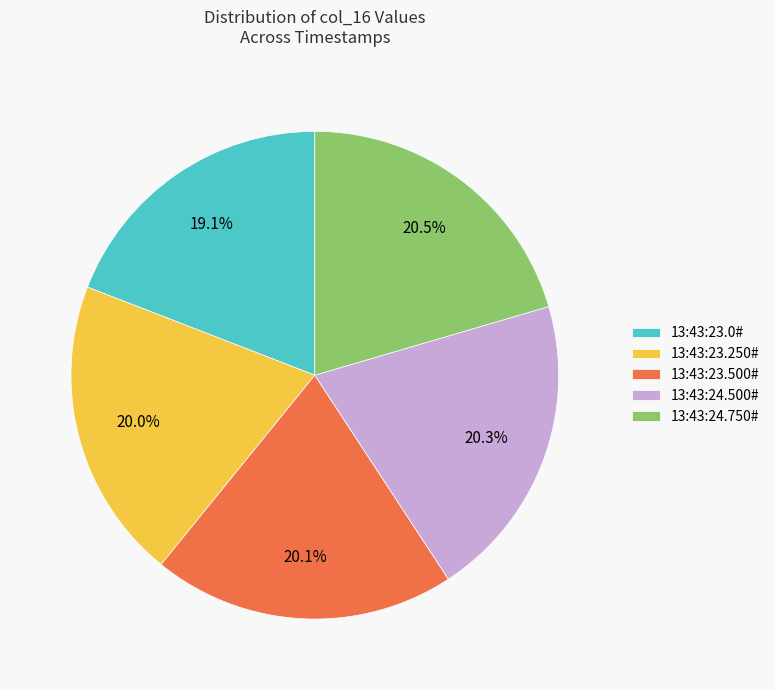

Does any single category account for the majority?

No